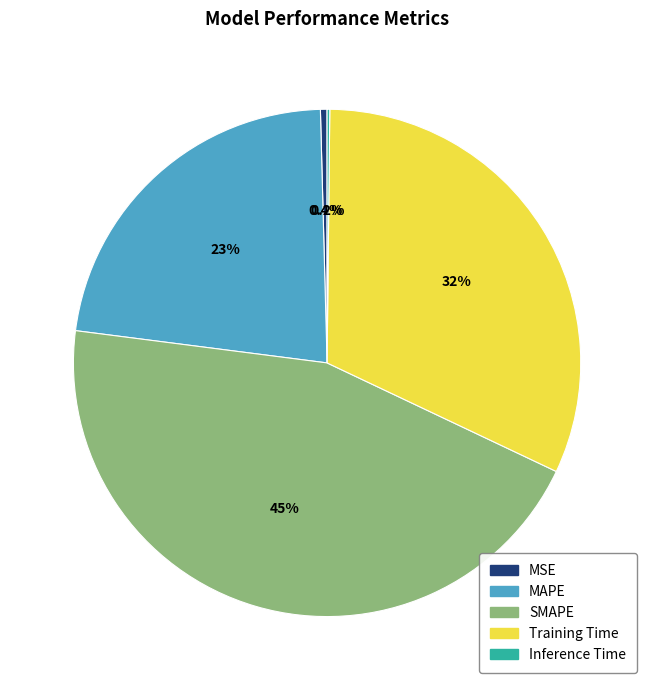

Does SMAPE account for over 50% of the chart?

No